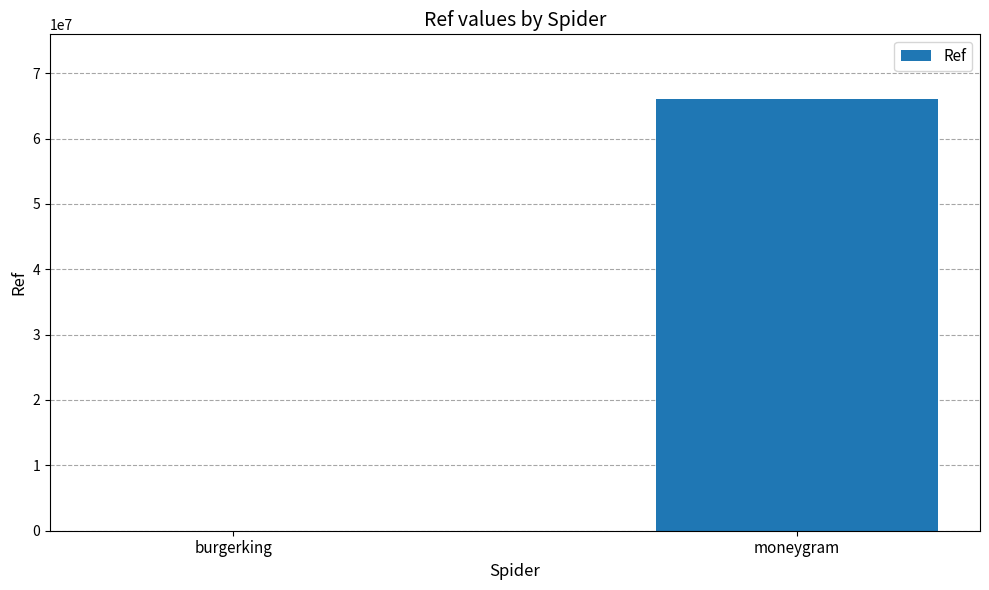

What is the greatest value displayed?

66039141